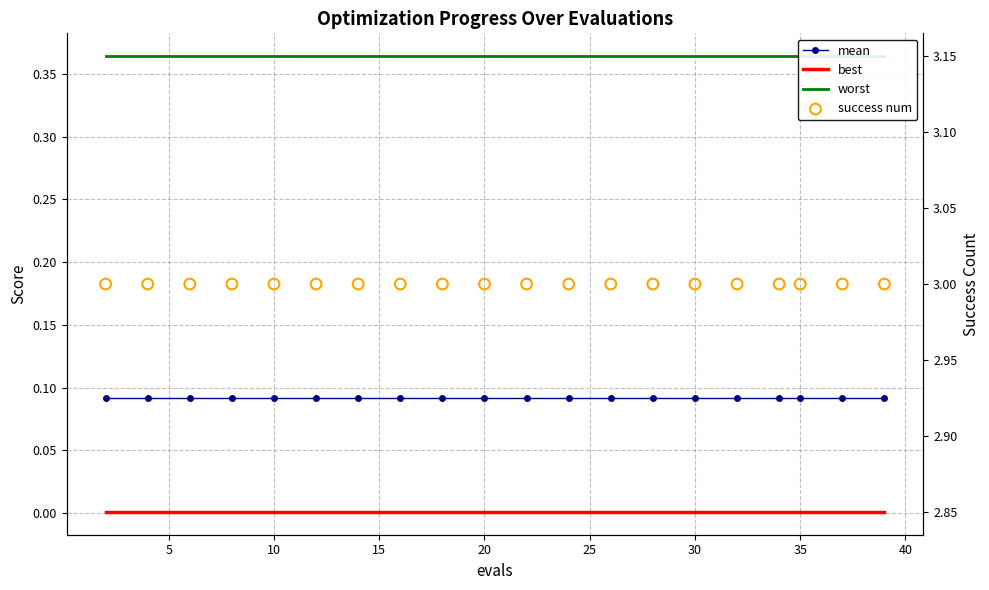

Which series reaches the maximum Y coordinate?

success num